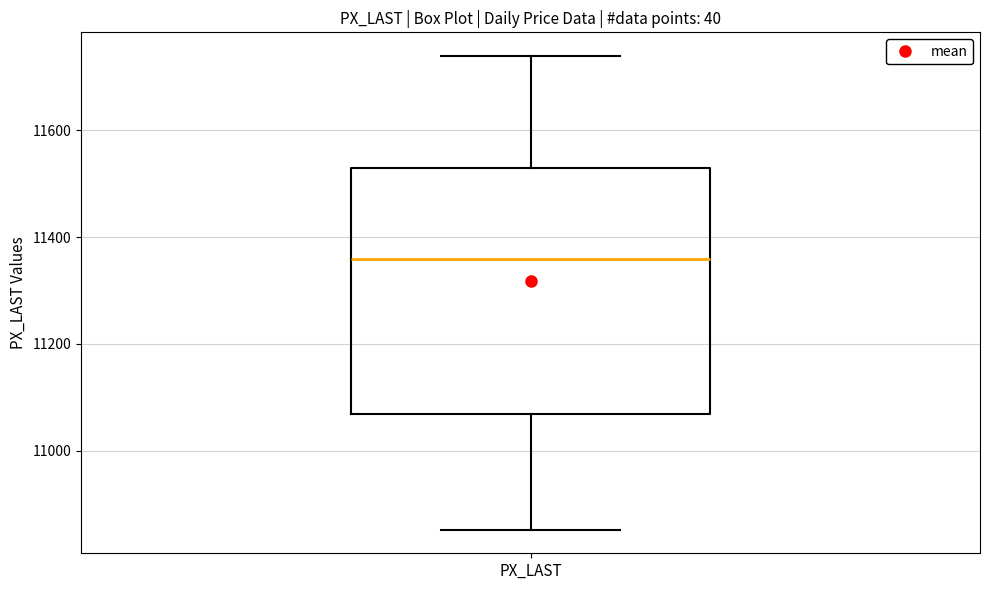

Transcribe this box plot: give where the median line is, the range the box spans, and where the two whiskers end, as read against the y-axis. The values are not printed on the chart, so give them approximately, as read against the axis.

median 11360, box 11060 to 11520, whiskers 10860 to 11740